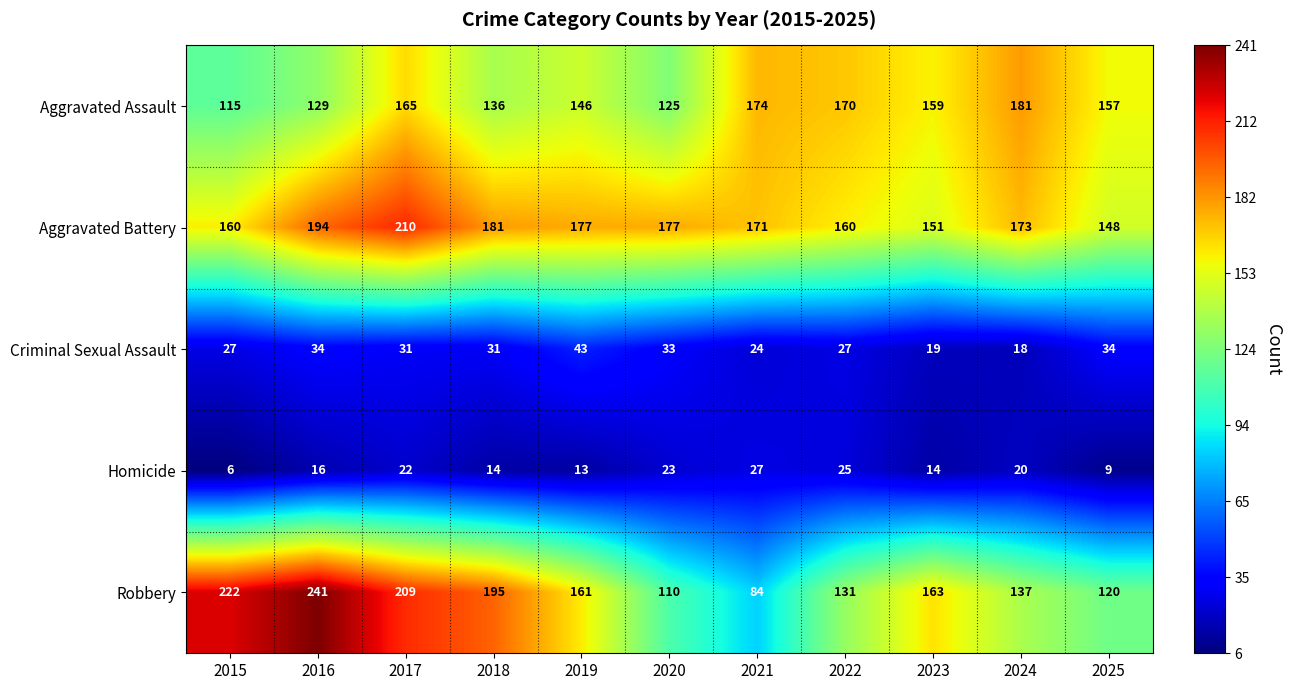

At which label does Aggravated Assault first exceed 157?

2017